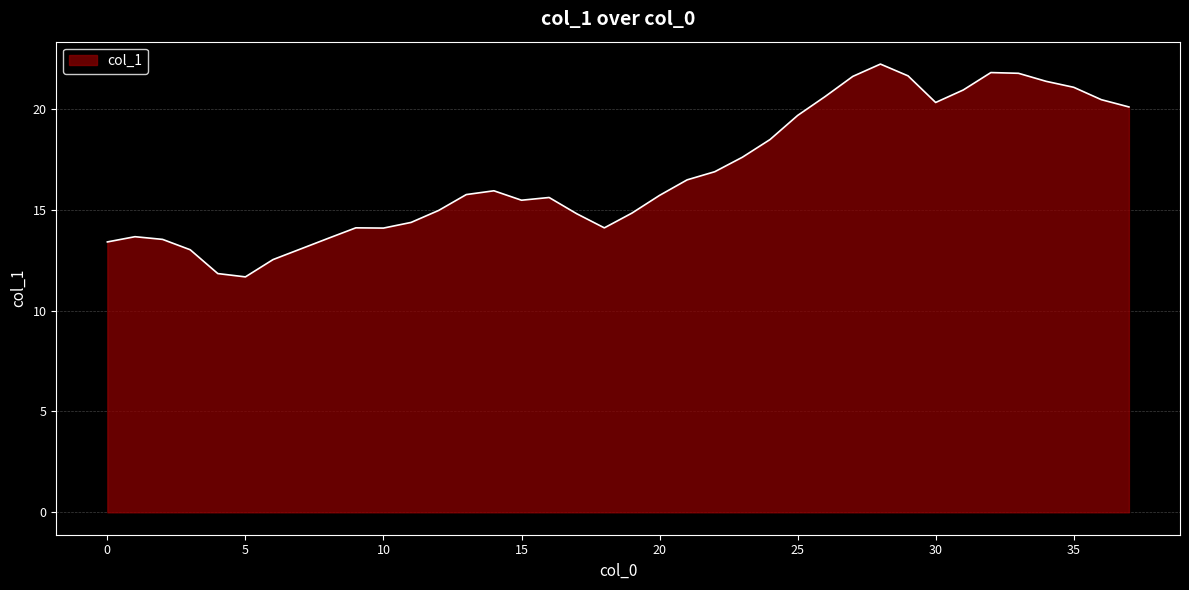

Does the chart have visible grid lines?

Yes